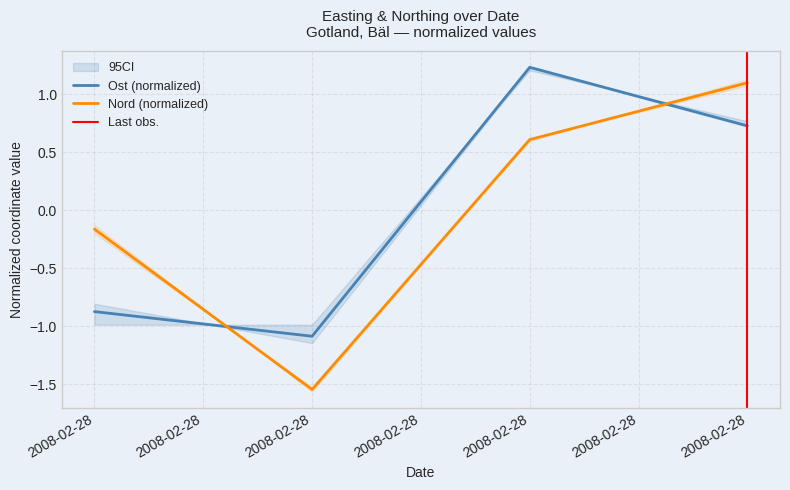

Rank the series by their maximum value, from lowest to highest.

Nord, Ost